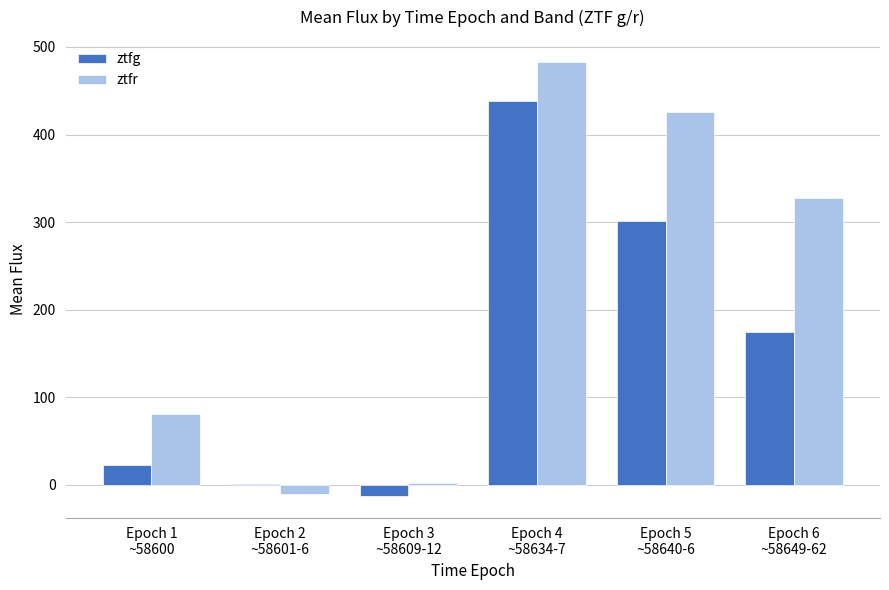

What is the sum of all ztfr values?

1309.4